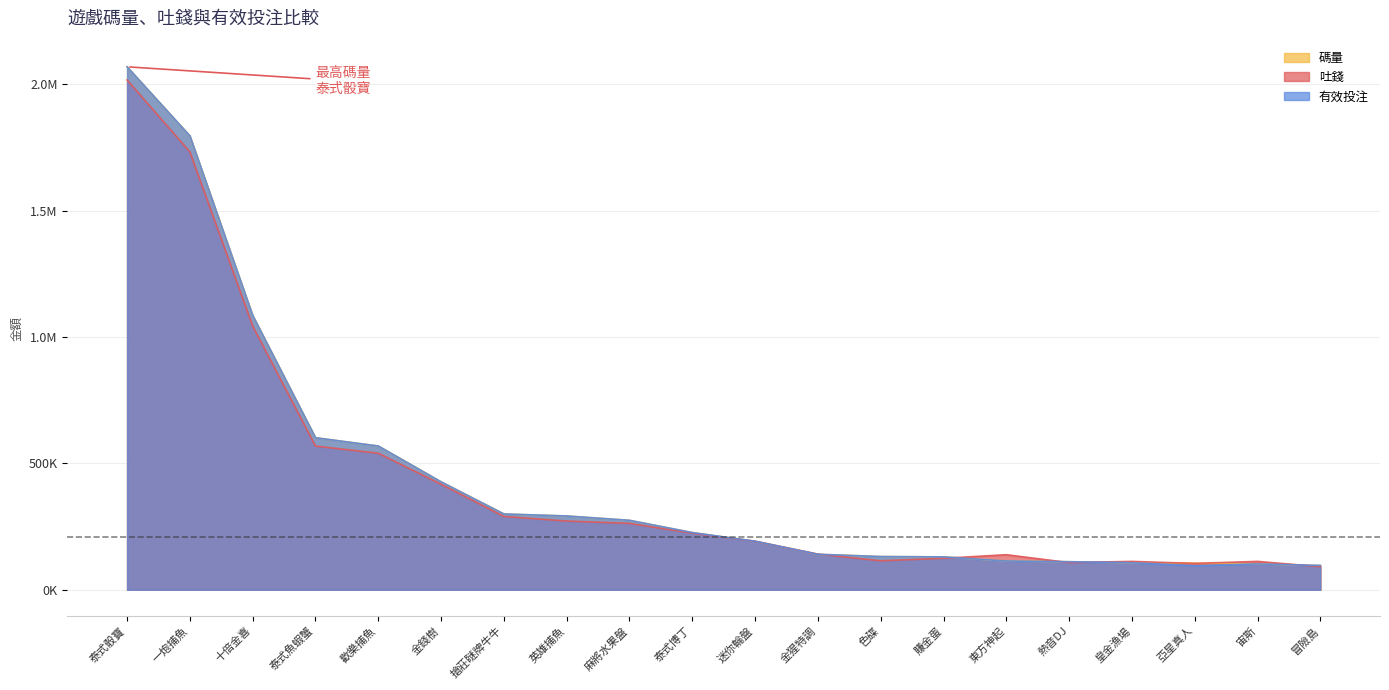

True or false: 碼量 has more than 2 points higher than both neighbors.

False